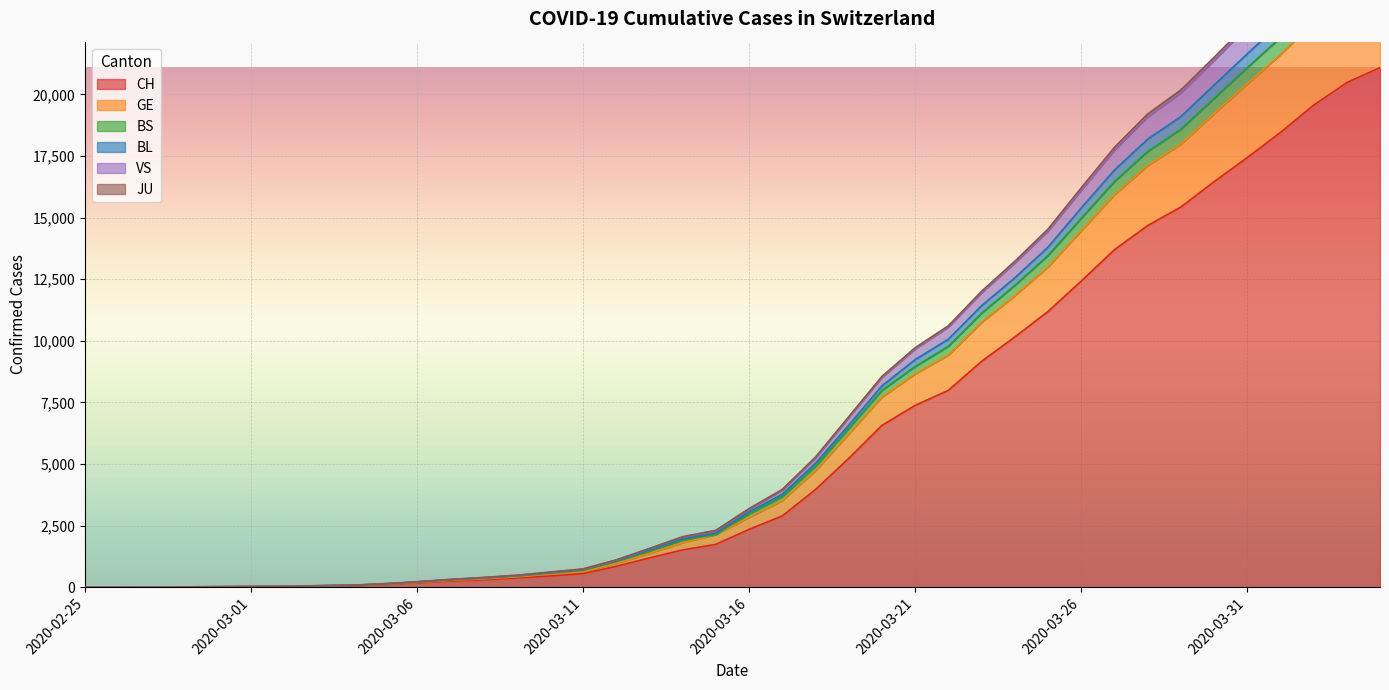

At how many categories does at least one series exceed 22949?

4